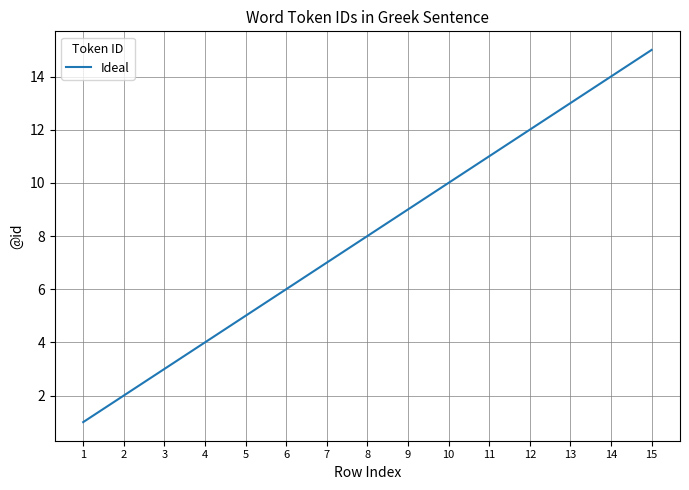

What is the change in value from 7 to 8?

+1